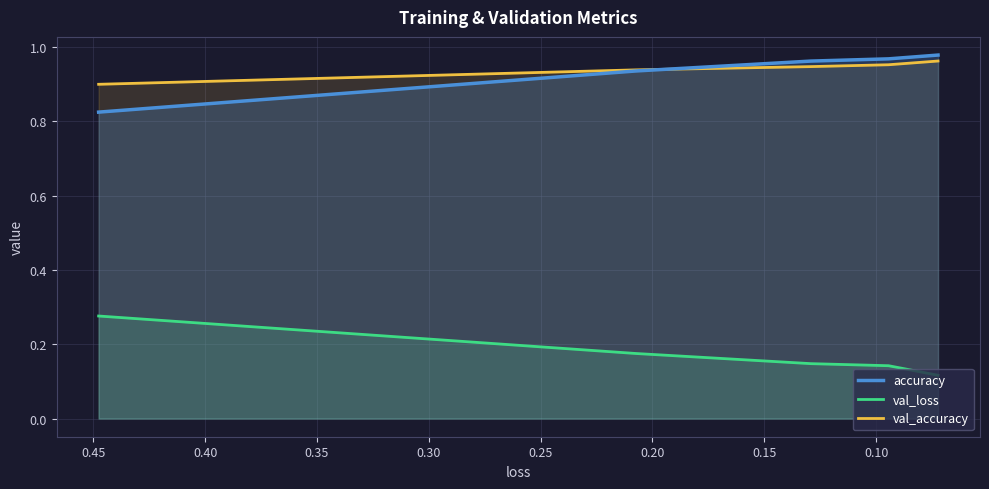

What is the spread (max minus min) of values at 0.20?

0.8